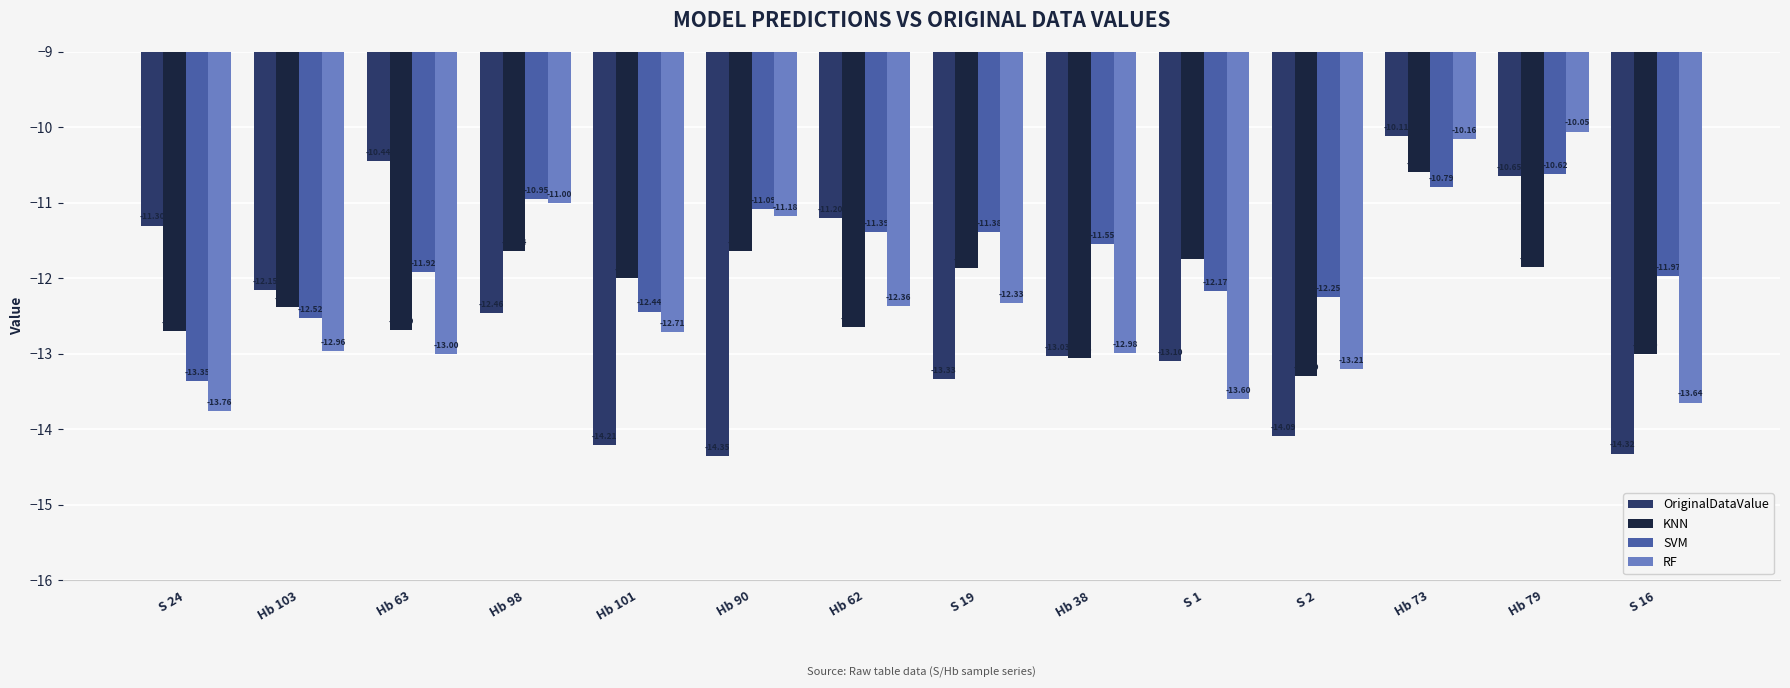

At Hb 73, list the series in order from largest to smallest.

OriginalDataValue, RF, KNN, SVM